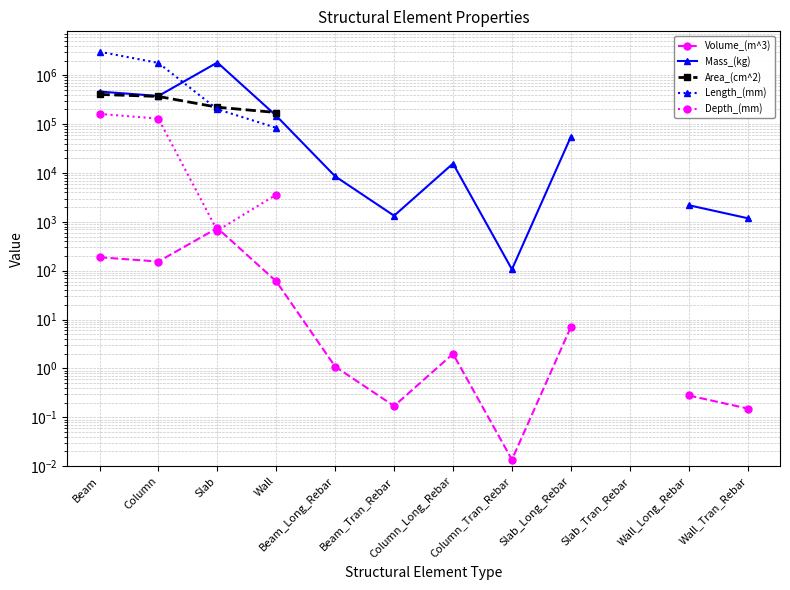

What is the difference between the maximum and minimum values in the Depth_(mm) series?

161340.0